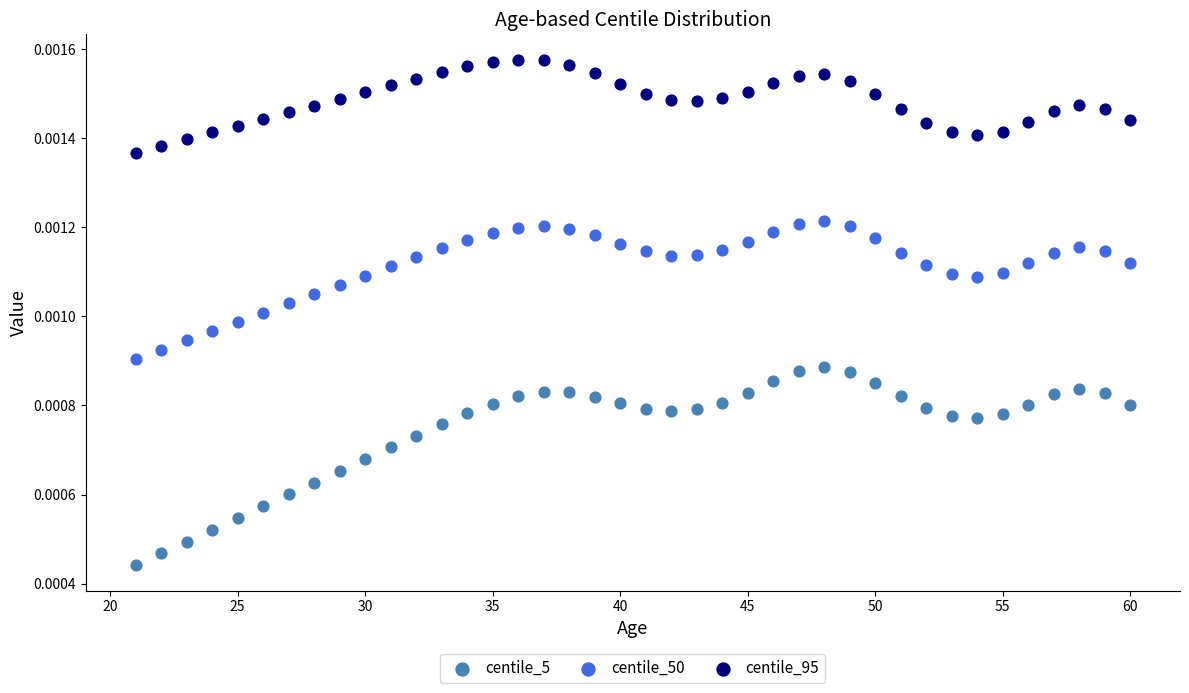

Across all data points, what is the range of X values (max minus min)?

39.0